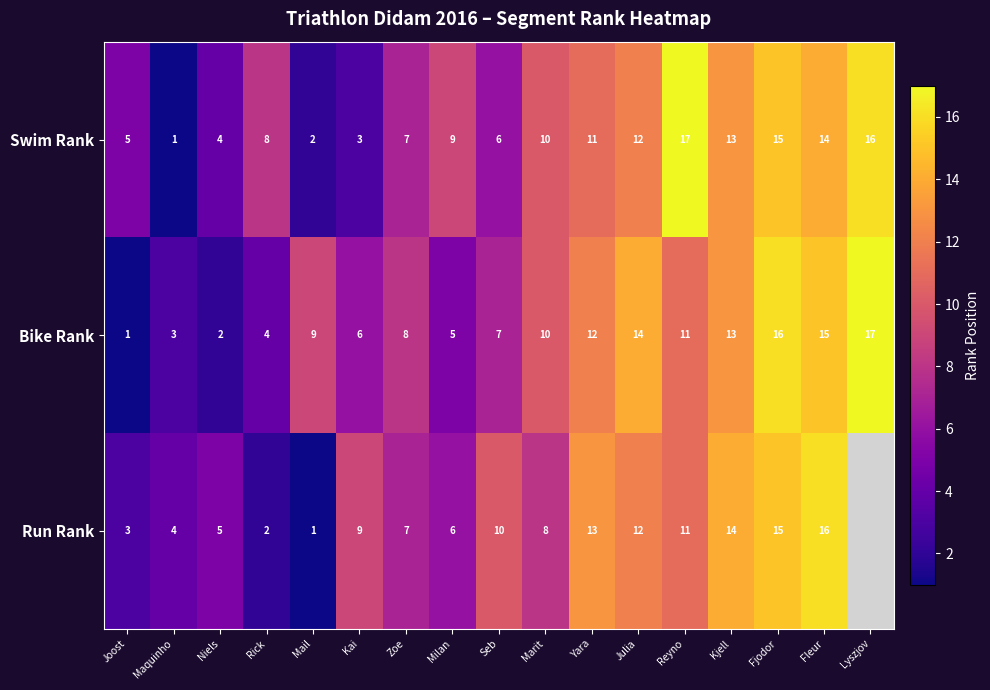

What is the approximate value of Bike Rank at Maquinho?

3